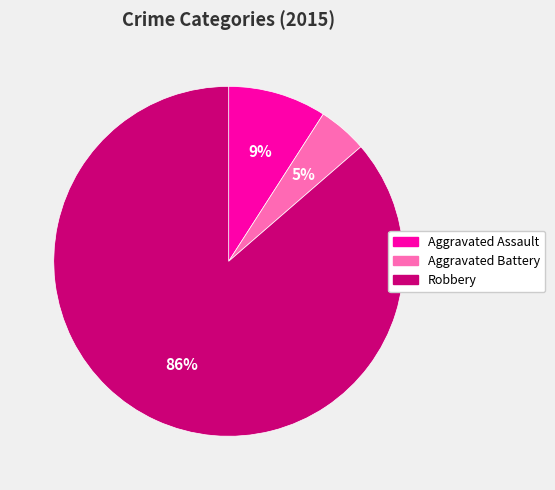

The Aggravated Assault slice represents 9% of the pie. True or false?

True